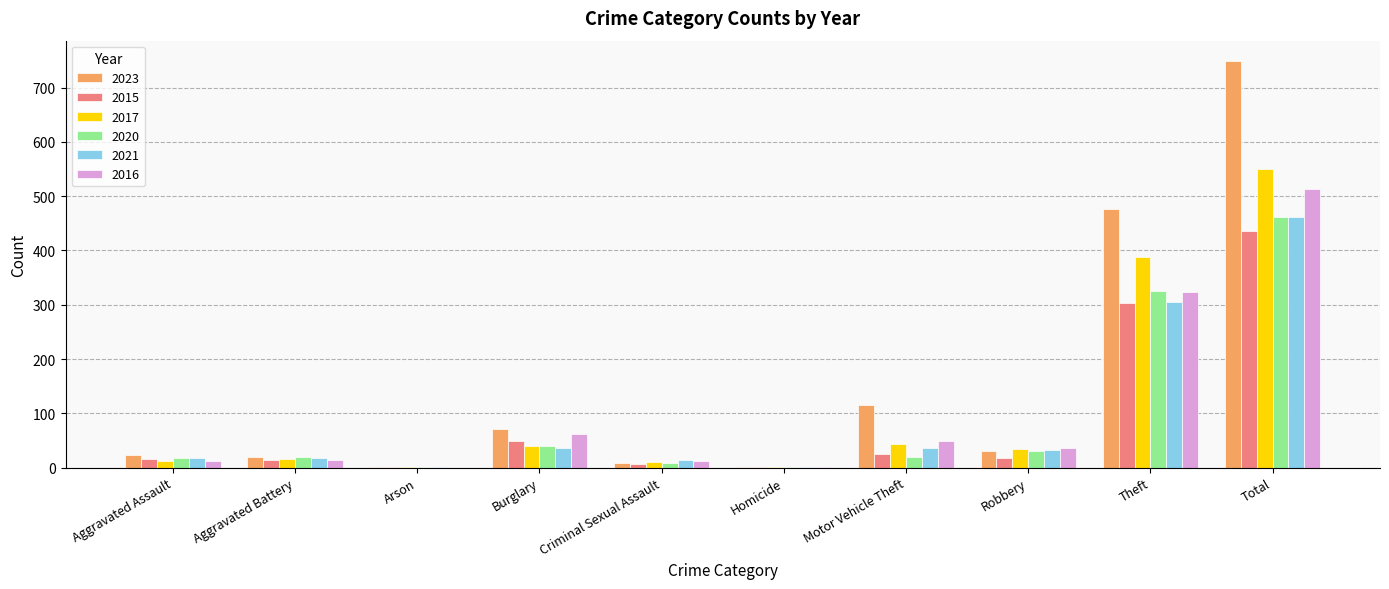

Where is 2021 nearest to the value 231?

Theft